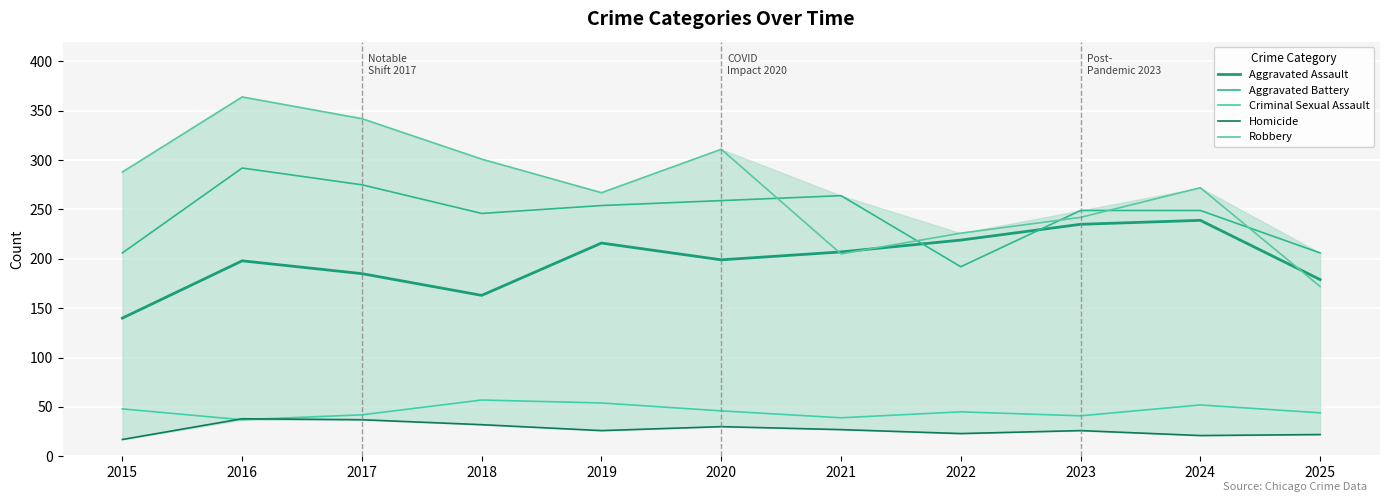

How many interior local peaks does the Robbery series have?

3